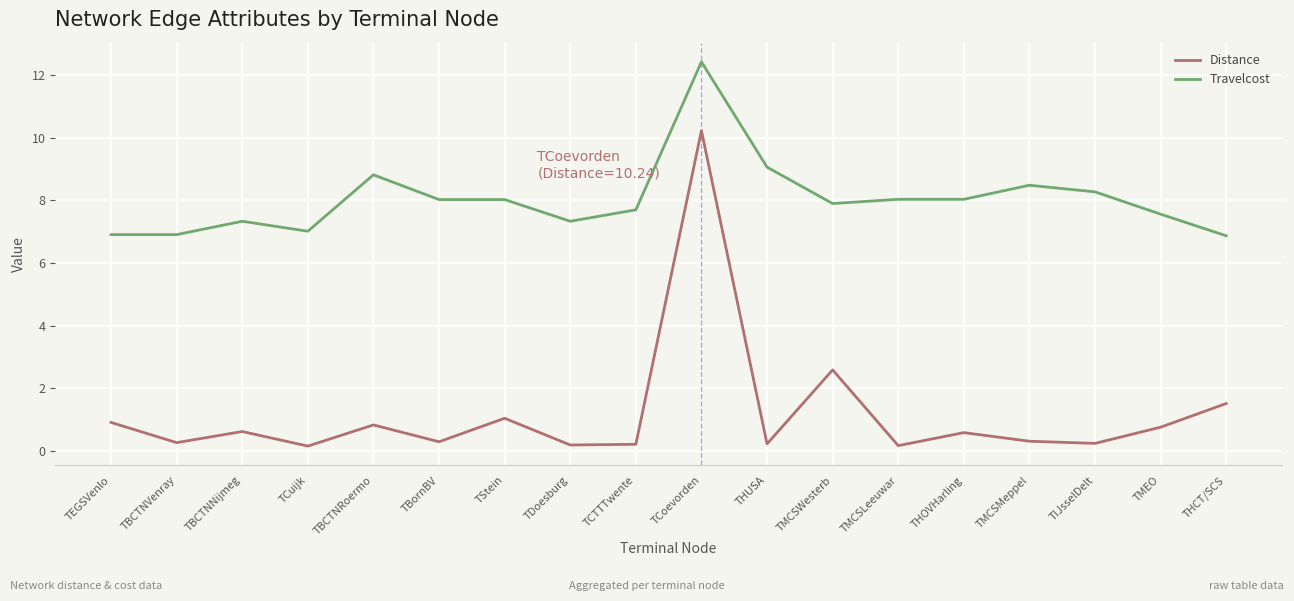

True or false: Distance and Travelcost intersect in this chart.

False